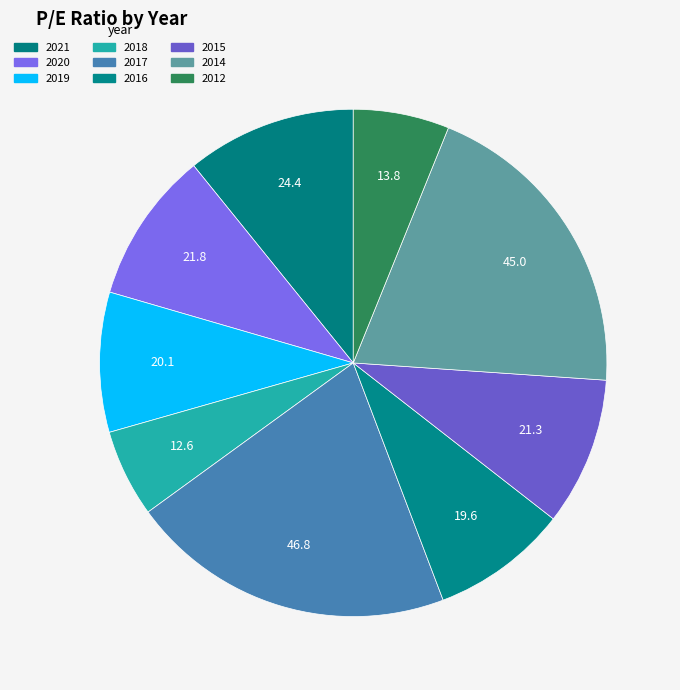

Is it true that 2012 is 1% of the pie?

False